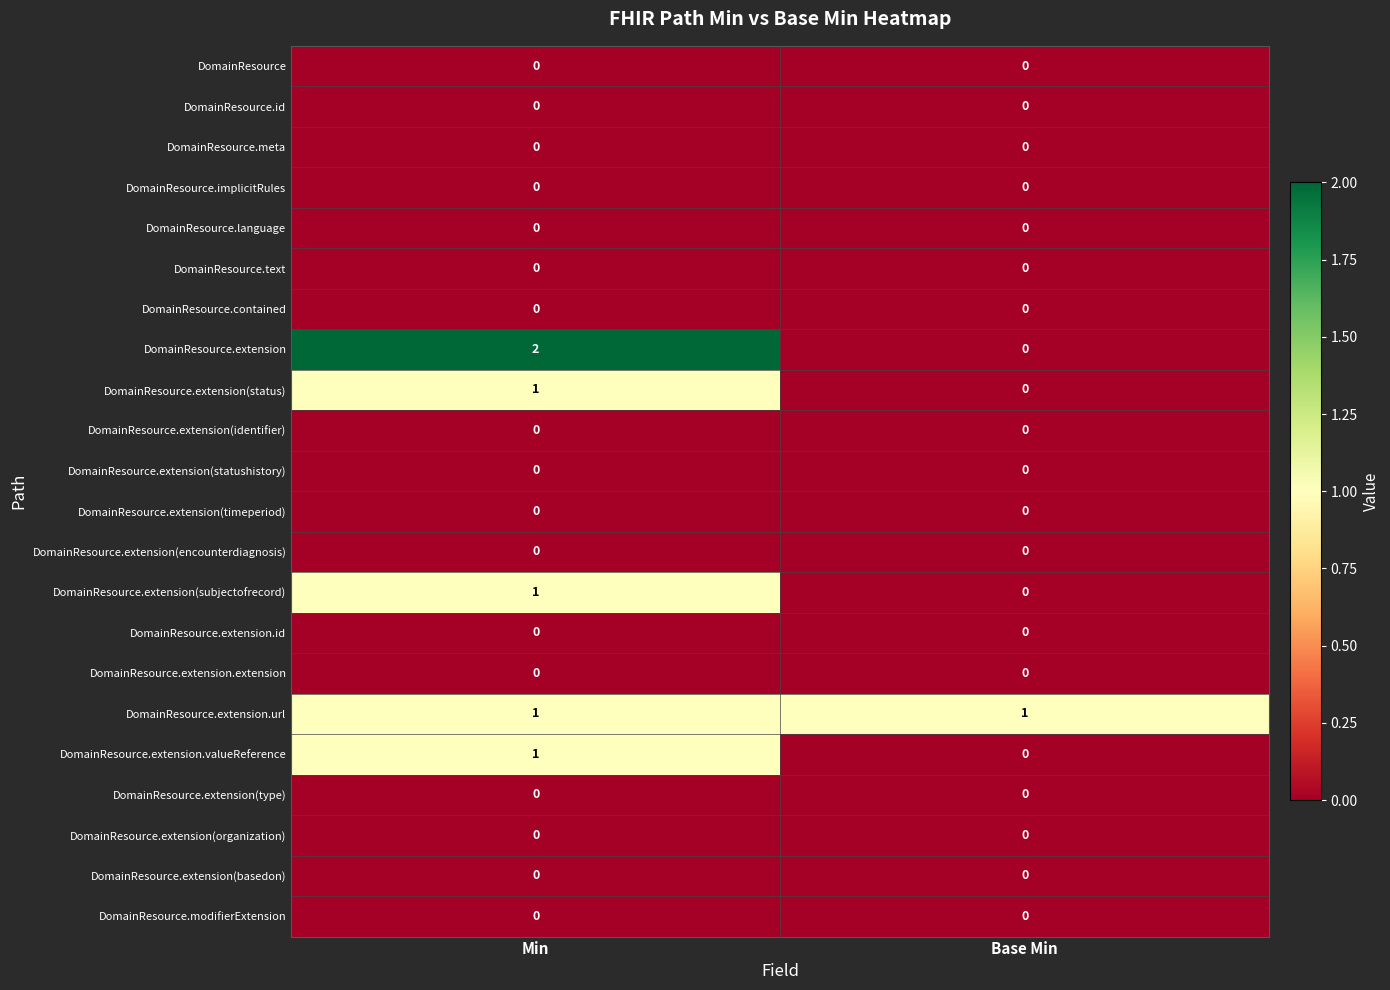

The DomainResource.extension(status) series shows 1 at Min. True or false?

True